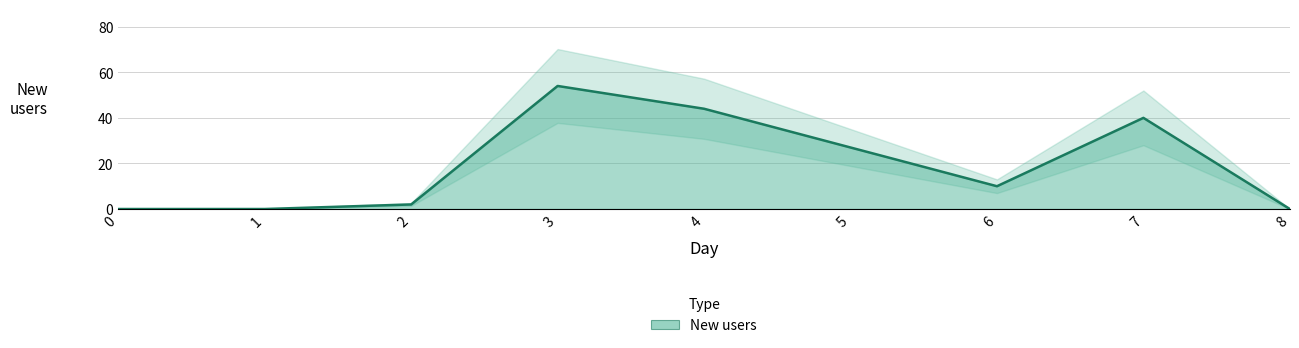

Between 2 and 4, which is larger?

4